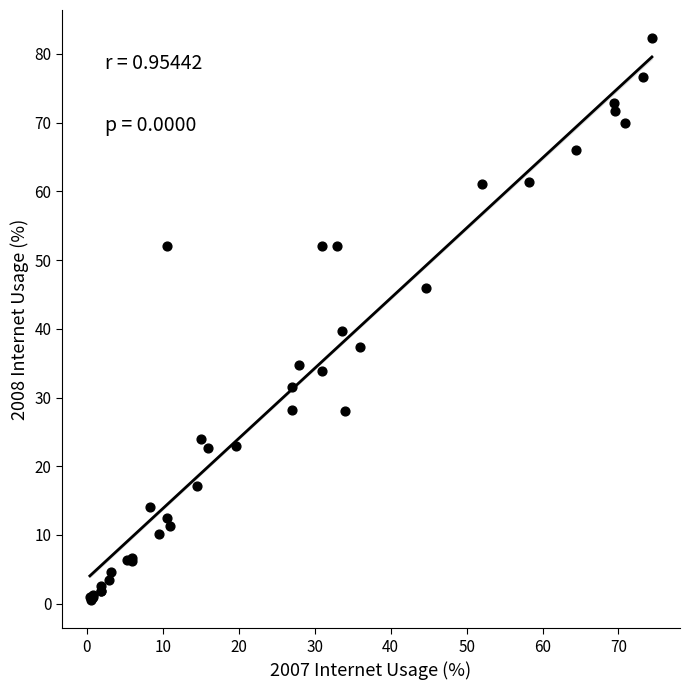

What Y value in the scatter plot is closest to 41?

39.7